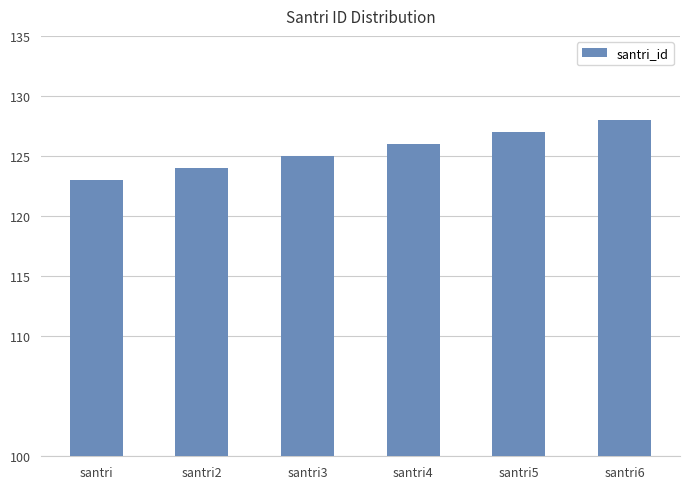

What is the change in value from santri4 to santri6?

+2